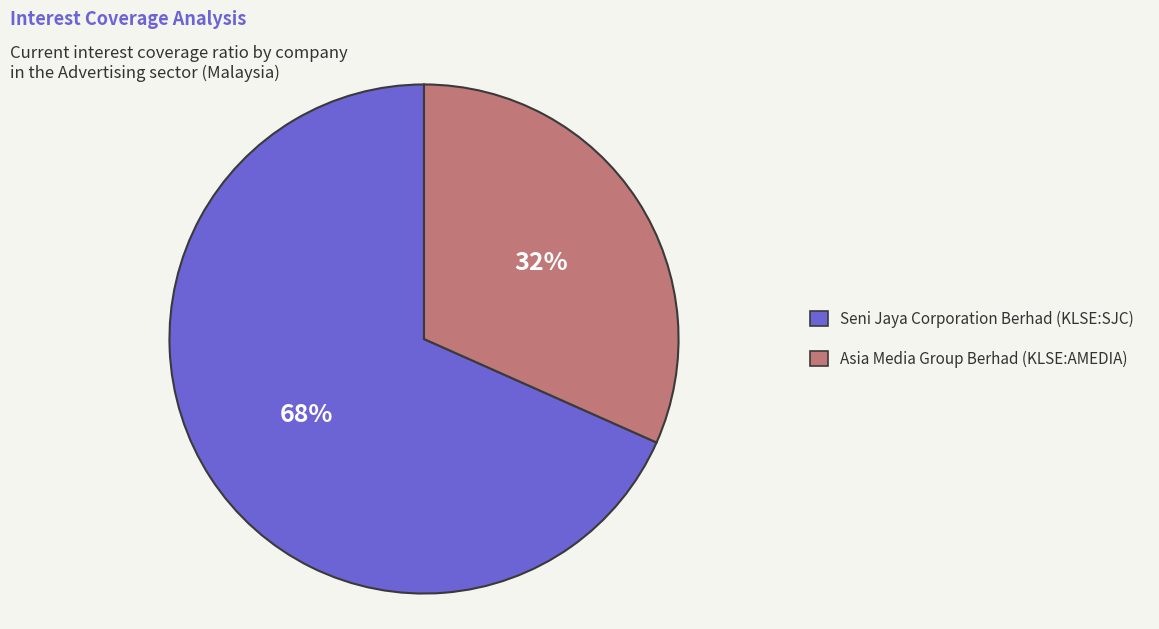

Combined, do Asia Media Group Berhad (KLSE:AMEDIA) and Seni Jaya Corporation Berhad (KLSE:SJC) account for over 50%?

Yes